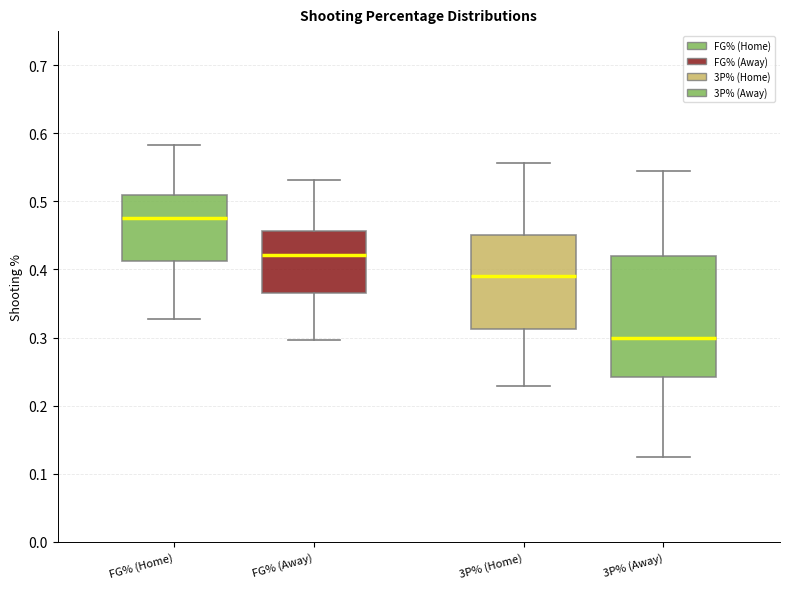

Reading left to right, transcribe this box plot: for each box, give where its median line is, the range the box spans, and where its two whiskers end, as read against the y-axis. The values are not printed on the chart, so give them approximately, as read against the axis.

FG% (Home): median 0.48, box 0.41 to 0.51, whiskers 0.33 to 0.58
FG% (Away): median 0.42, box 0.37 to 0.46, whiskers 0.30 to 0.53
3P% (Home): median 0.39, box 0.31 to 0.45, whiskers 0.23 to 0.56
3P% (Away): median 0.30, box 0.24 to 0.42, whiskers 0.13 to 0.55